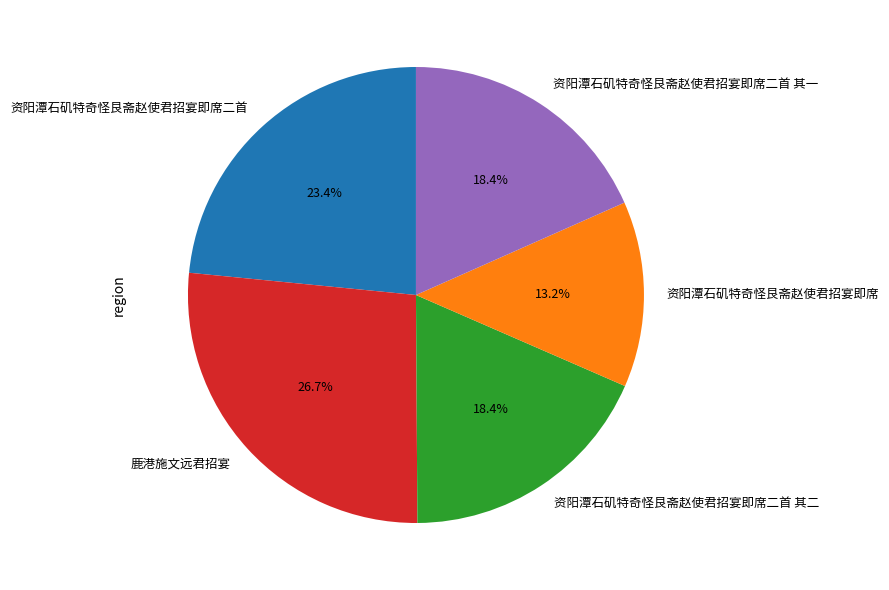

How many slices are in this pie chart?

5